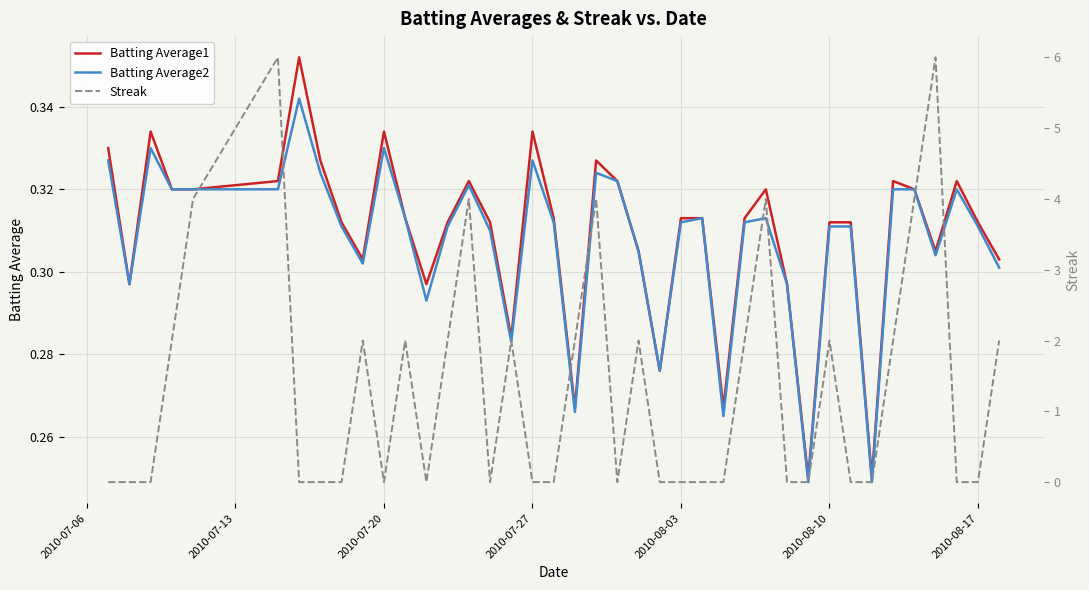

True or false: Batting Average2 and Batting Average1 cross at least once.

False